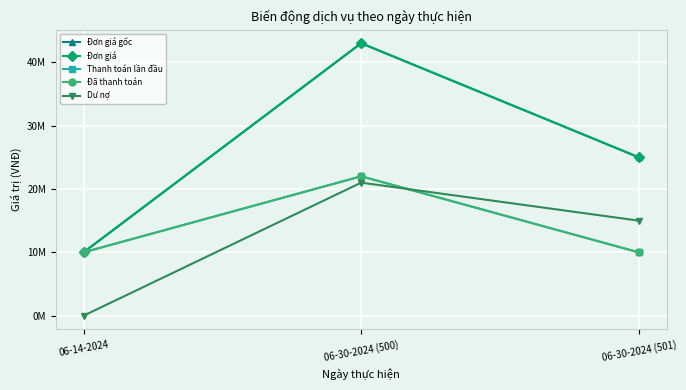

Reading left to right, transcribe all the data shown in this chart.

Đơn giá gốc: 06-14-2024=10000000	06-30-2024 (500)=43000000	06-30-2024 (501)=25000000
Đơn giá: 06-14-2024=10000000	06-30-2024 (500)=43000000	06-30-2024 (501)=25000000
Thanh toán lần đầu: 06-14-2024=10000000	06-30-2024 (500)=22000000	06-30-2024 (501)=10000000
Đã thanh toán: 06-14-2024=10000000	06-30-2024 (500)=22000000	06-30-2024 (501)=10000000
Dư nợ: 06-14-2024=0	06-30-2024 (500)=21000000	06-30-2024 (501)=15000000